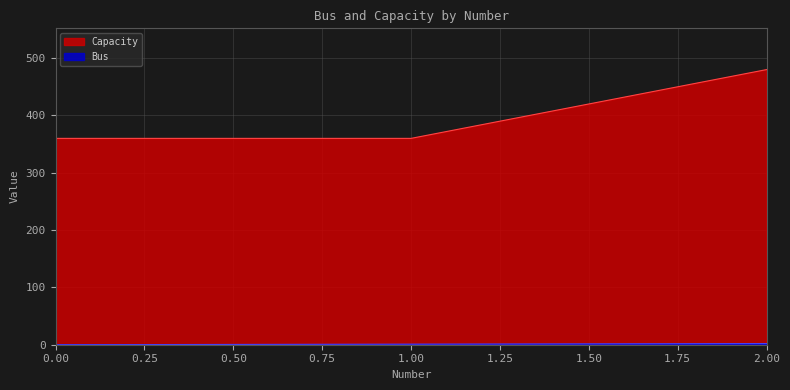

What is the sum of all Bus values?

3